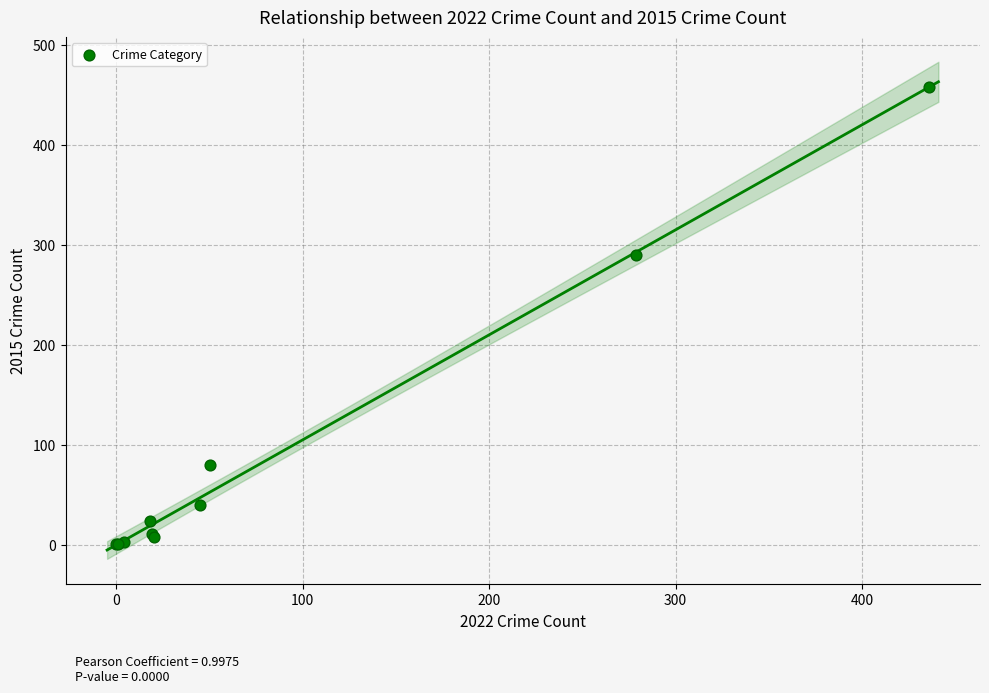

What Y value in the scatter plot is closest to 229?

290